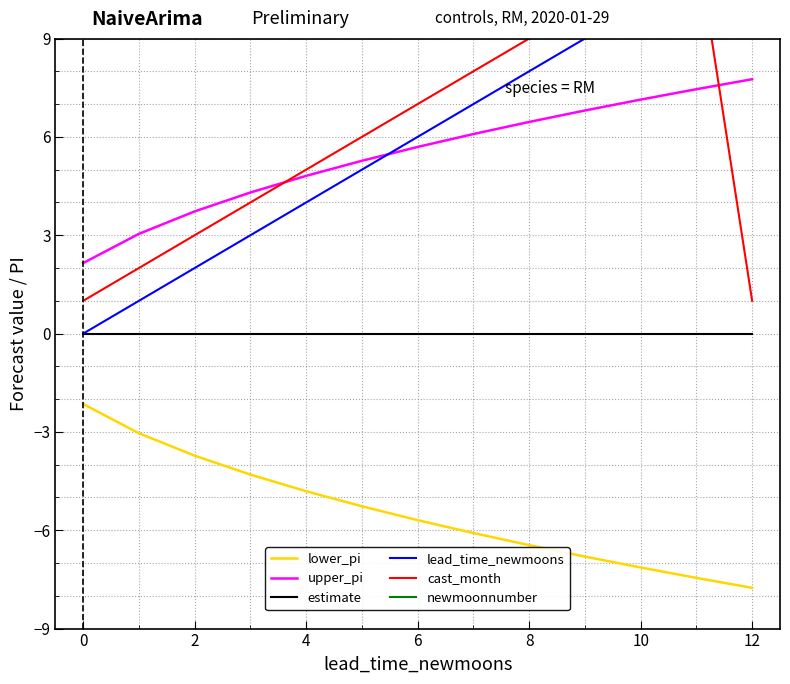

How many series are shown in this chart?

6